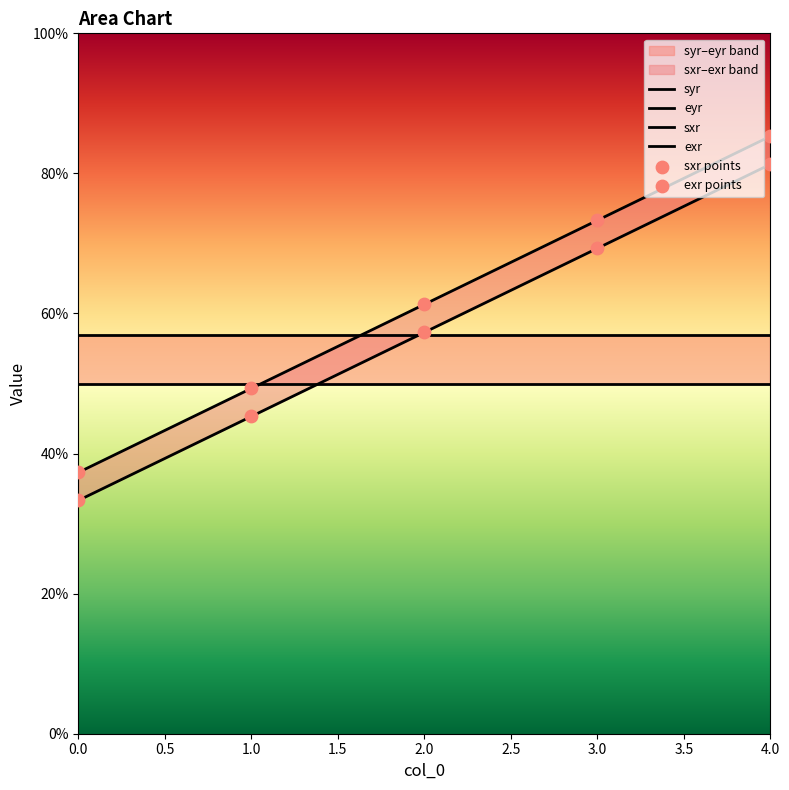

Is the value of exr points at 4.0 greater than the value of sxr at 1.0?

Yes